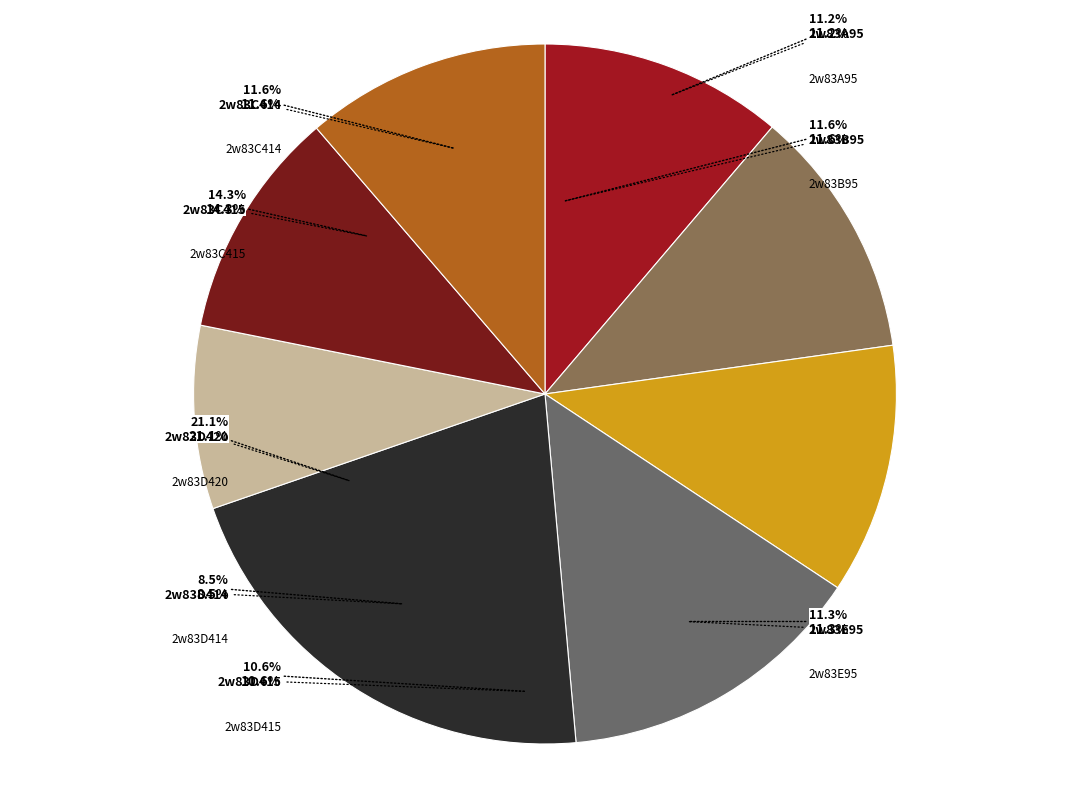

Is it true that 2w83D414 is 8% of the pie?

True